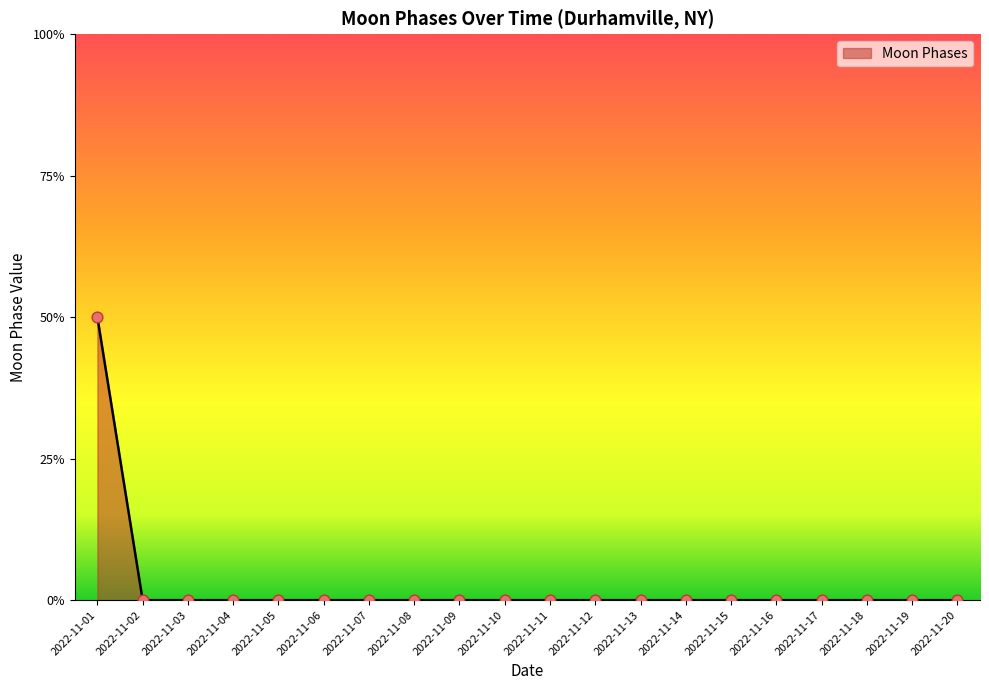

Between 2022-11-17 and 2022-11-13, which is larger?

2022-11-17